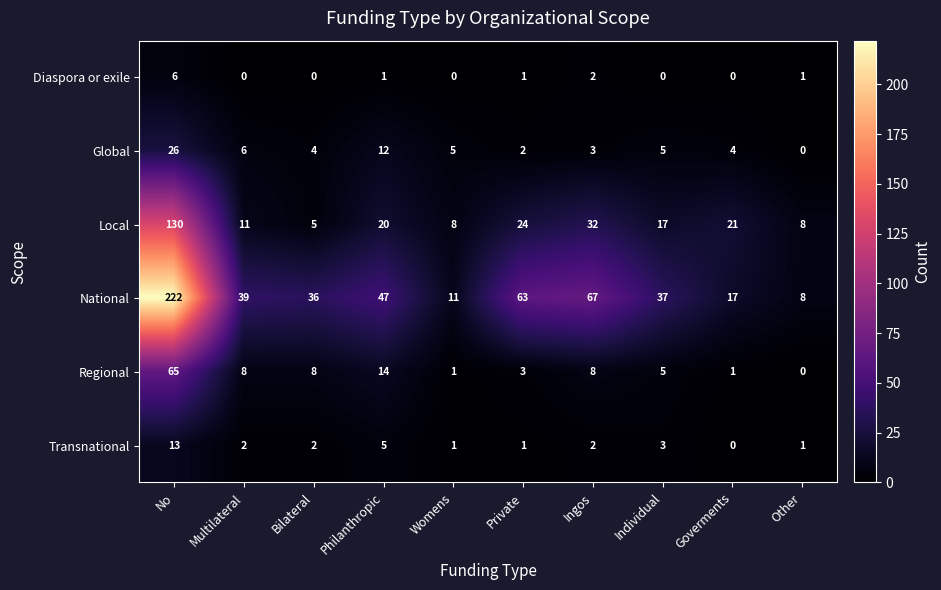

What is the maximum value shown in the chart?

222